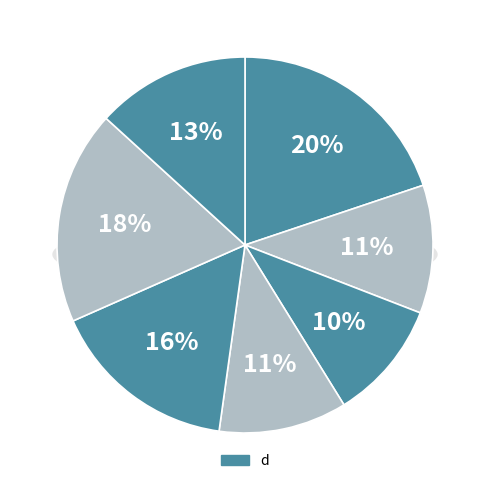

To the nearest percent, what is the difference between the 3 and 1 slice percentages?

10%